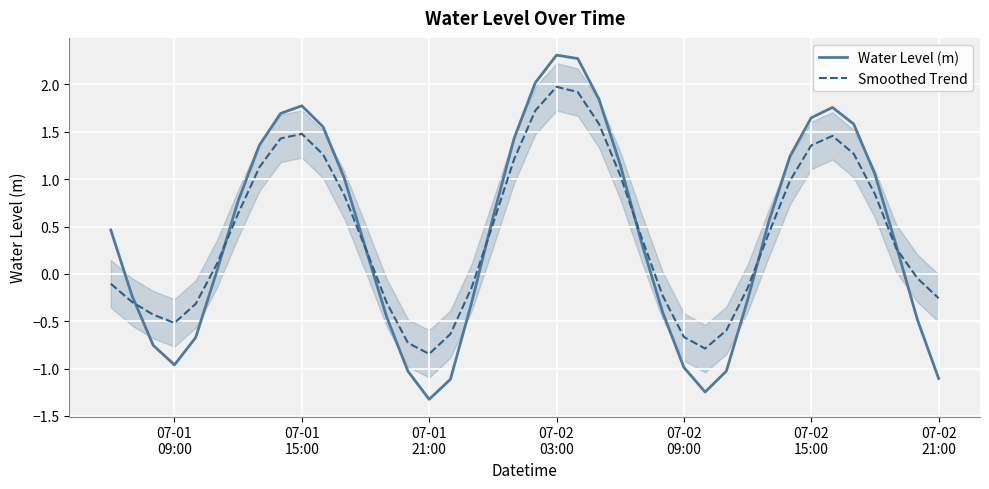

Count the number of categories in the chart.

40